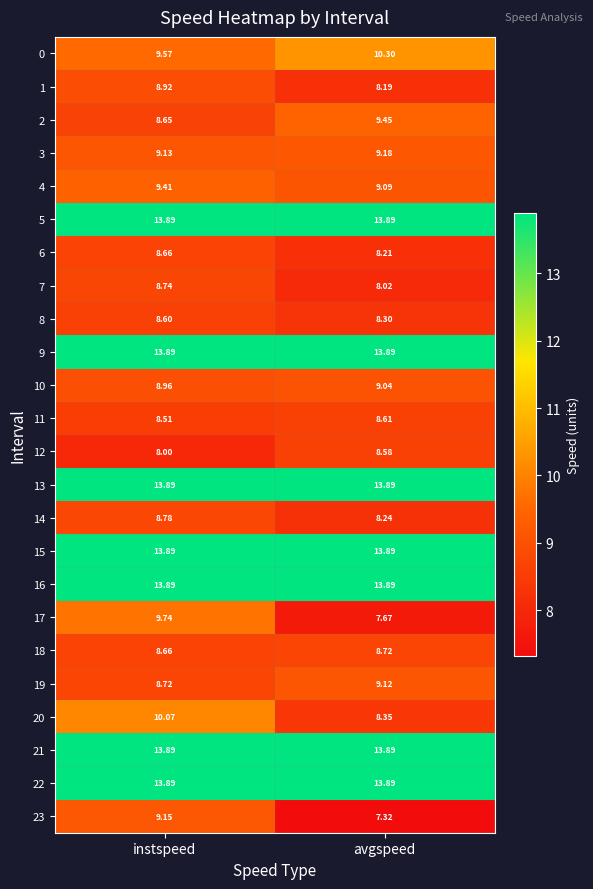

Which series has the widest spread of values?

17